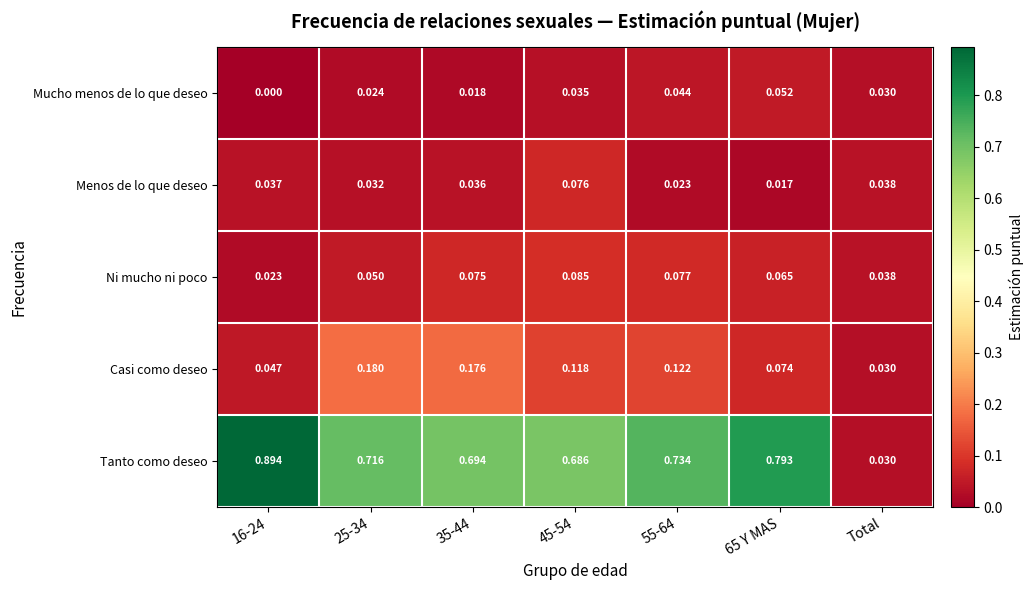

Between 35-44 and 45-54, which series saw the biggest shift?

Casi como deseo